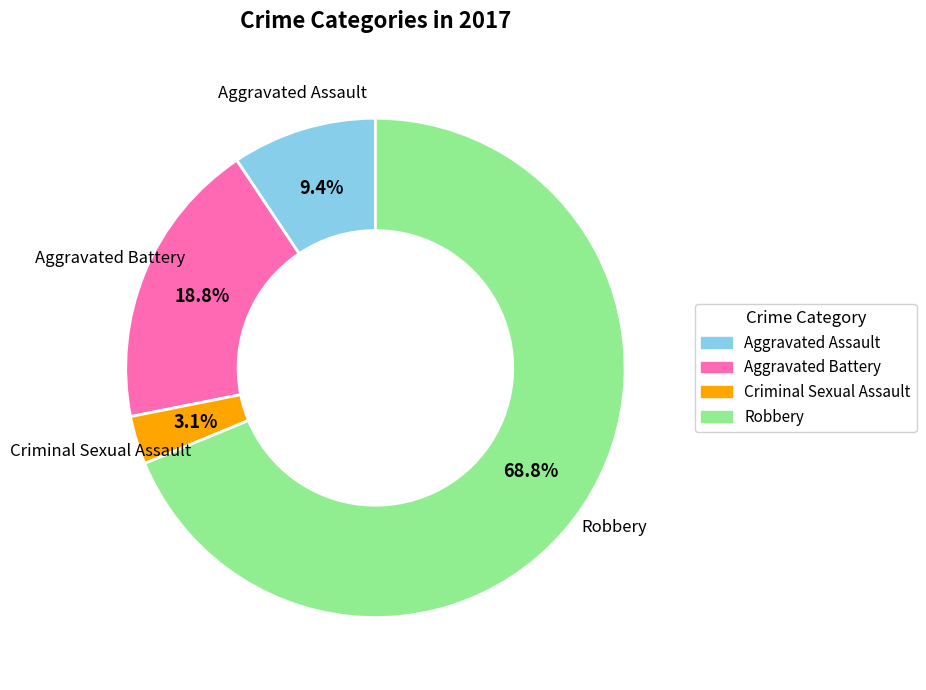

What is the largest slice in the pie chart?

Robbery